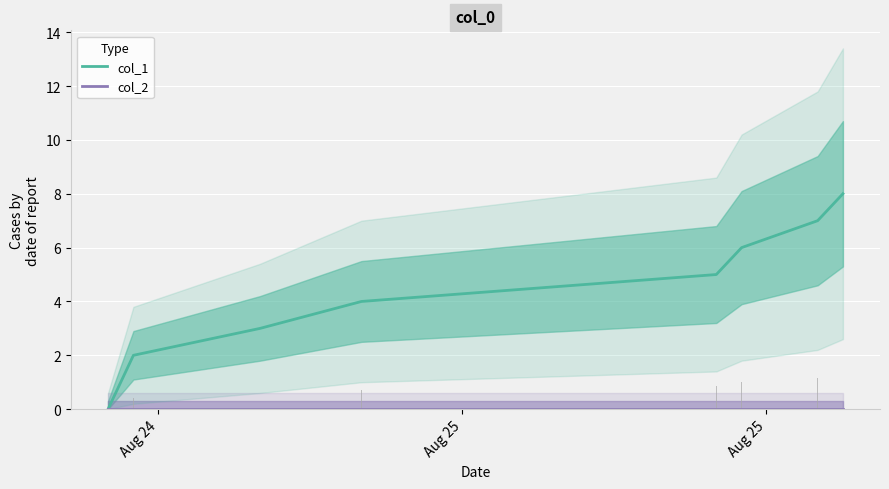

Is the value of col_1 at Aug 25 greater than the value of col_2 at 3?

Yes